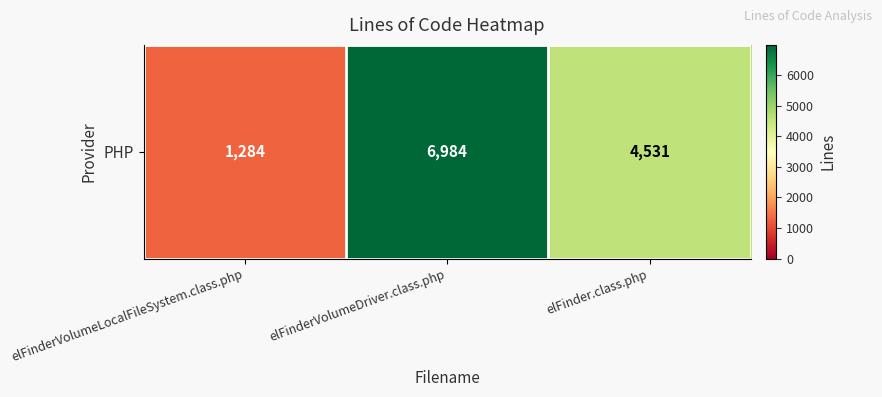

What is the minimum value shown in the chart?

1284